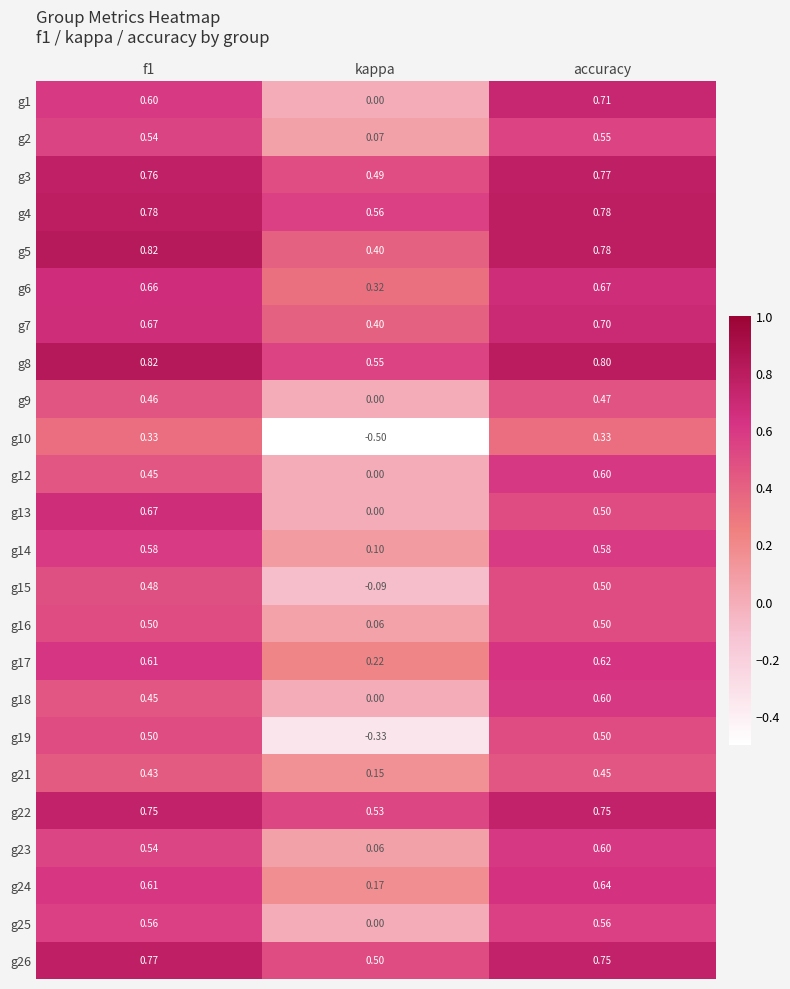

Which category has the highest value in the g23 series?

accuracy